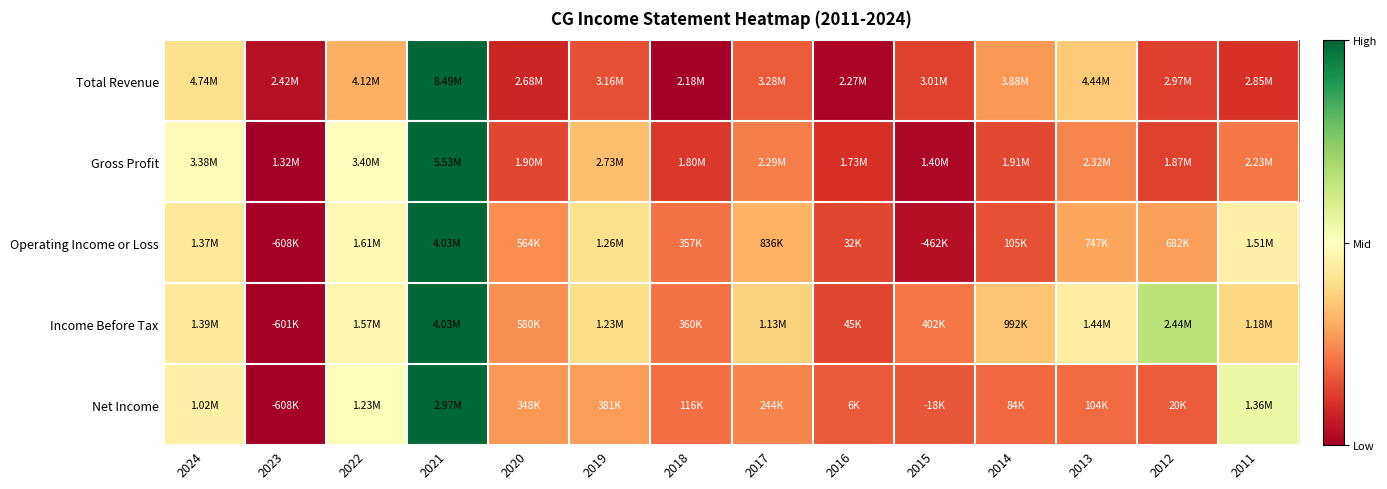

At which category is the sum across all series the highest?

2021